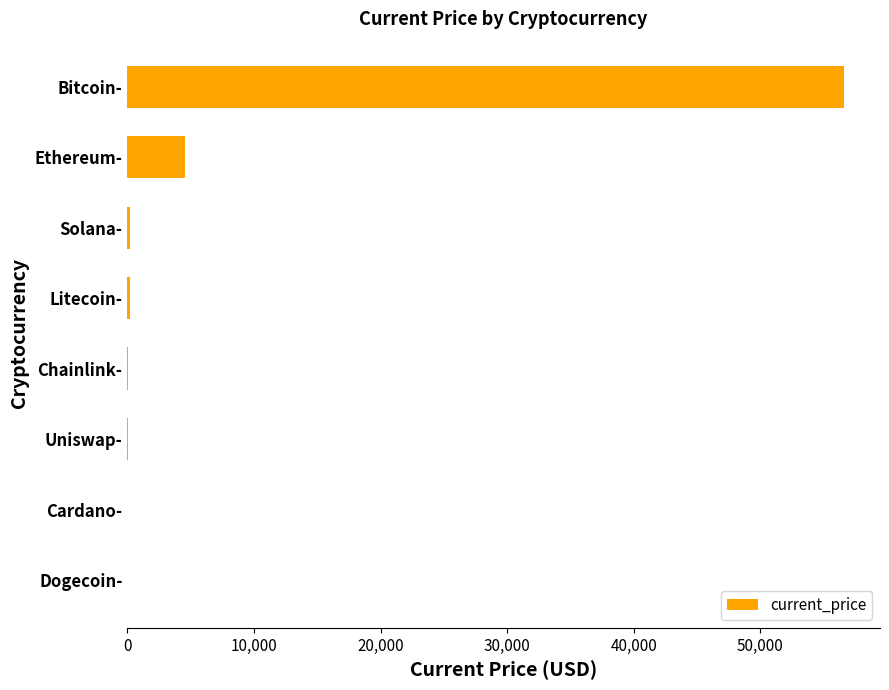

What is the greatest value displayed?

56619.0